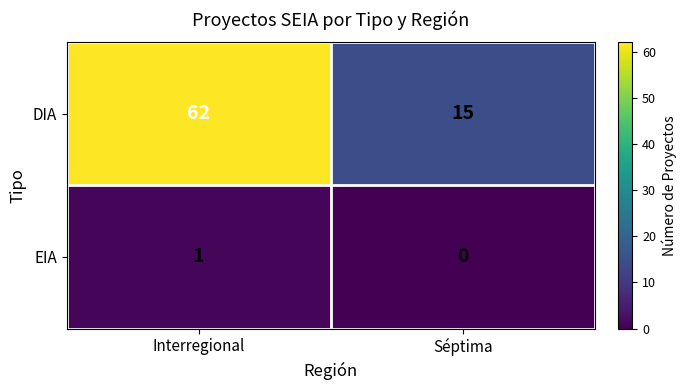

What is the sum of the DIA values at Séptima and Interregional?

77